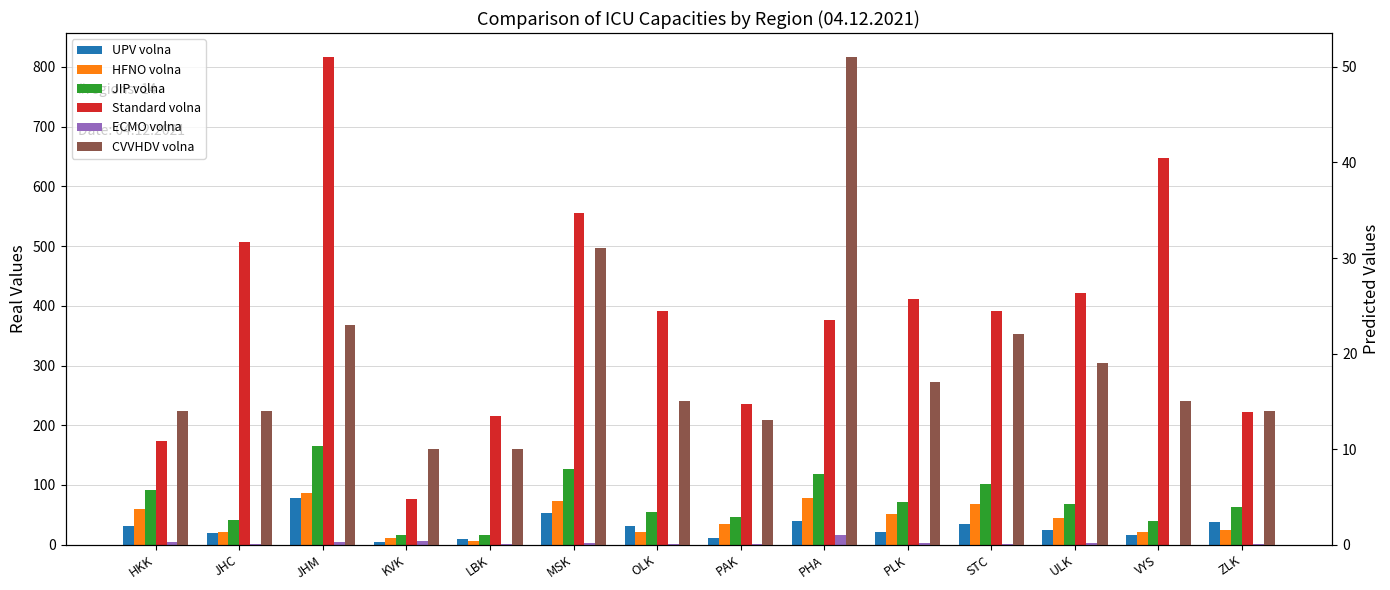

What is the value of the Standard volna bar at the 2nd from the left?

507